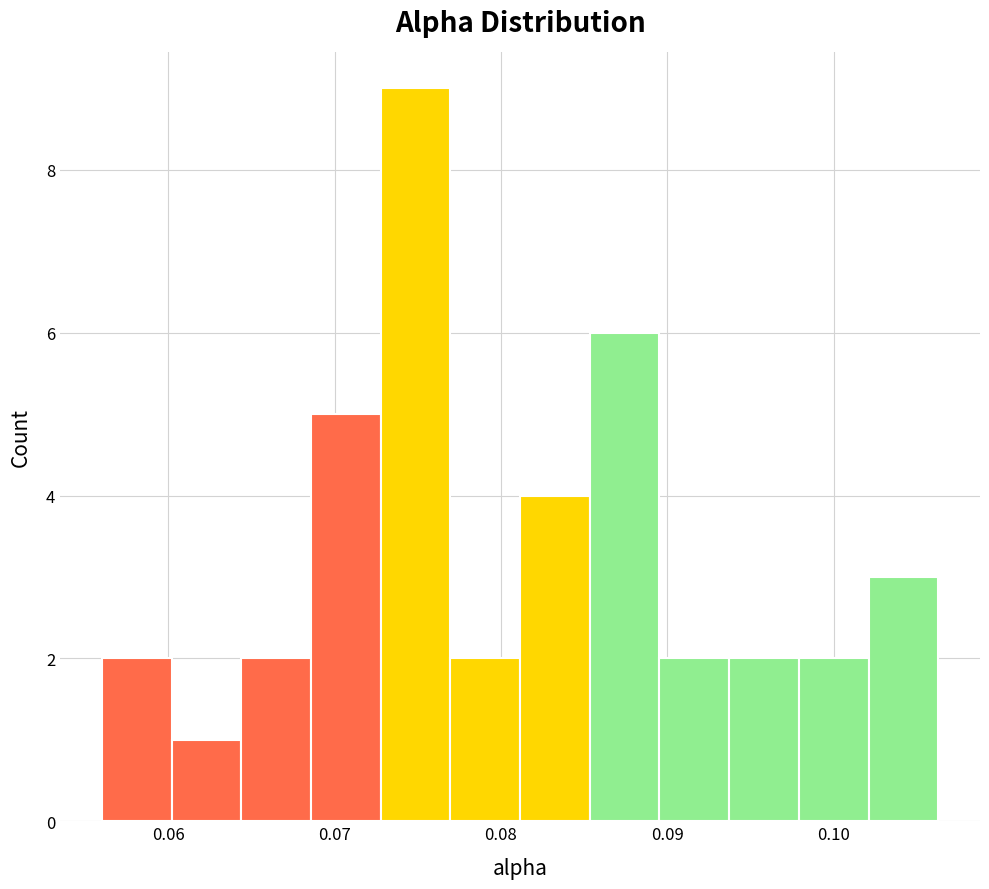

How tall is the bar that spans 0.060 to 0.064 on the x-axis? Neither the bar edges nor the heights are printed on the chart, so give them approximately, as read against the axes.

1